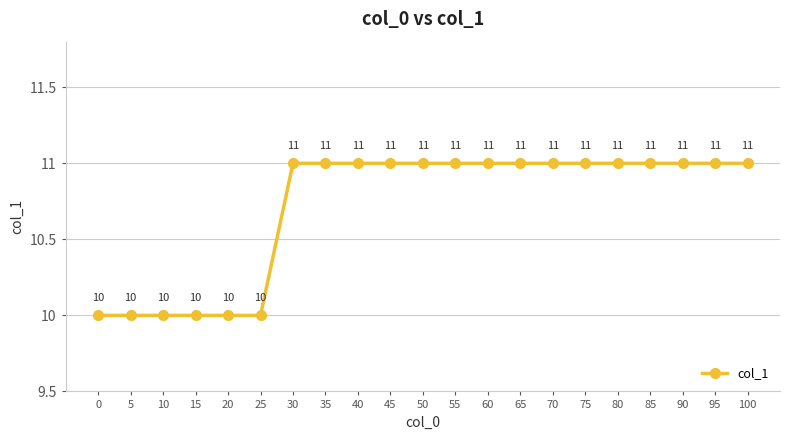

The value at 30 is 11. True or false?

True